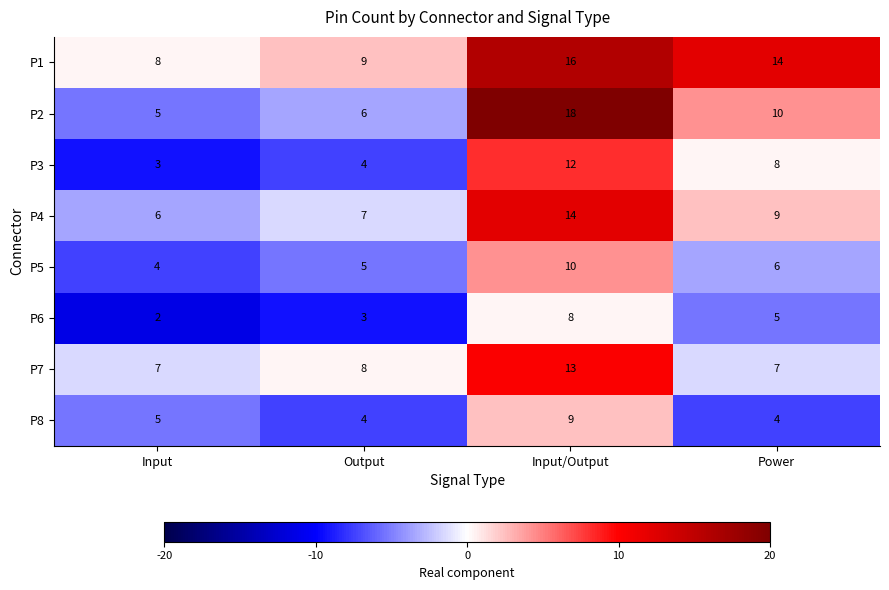

How many distinct data groups are displayed?

8